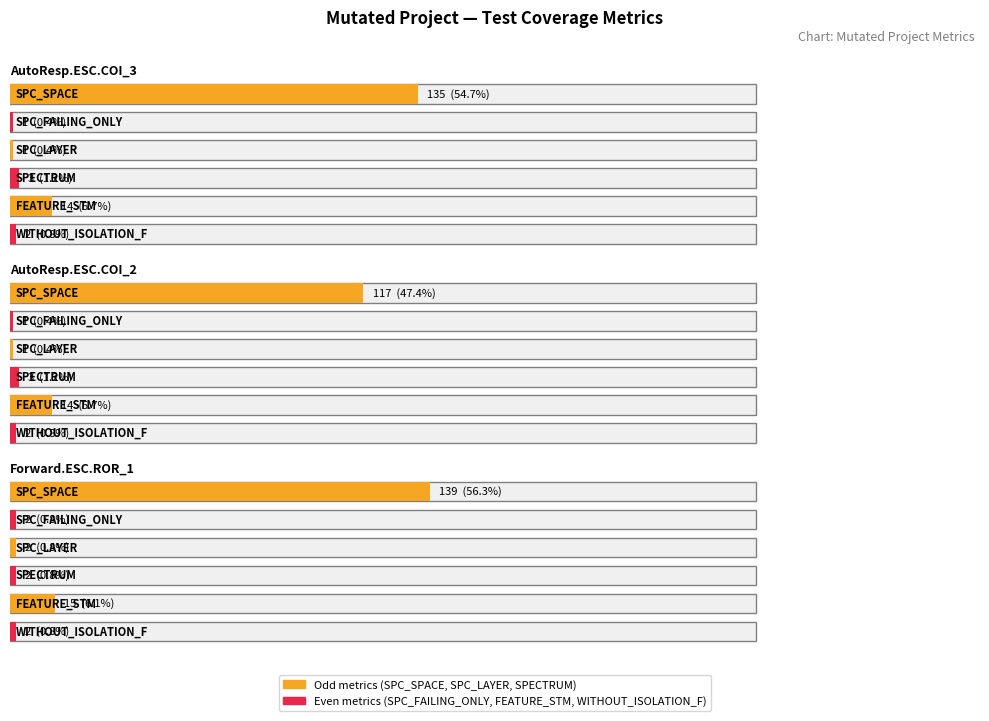

Is the value of SPECTRUM at AutoResponder.EmailSystem.Client.COI_2 greater than the value of WITHOUT_ISOLATION_F at Forward.EmailSystem.Client.ROR_1?

Yes